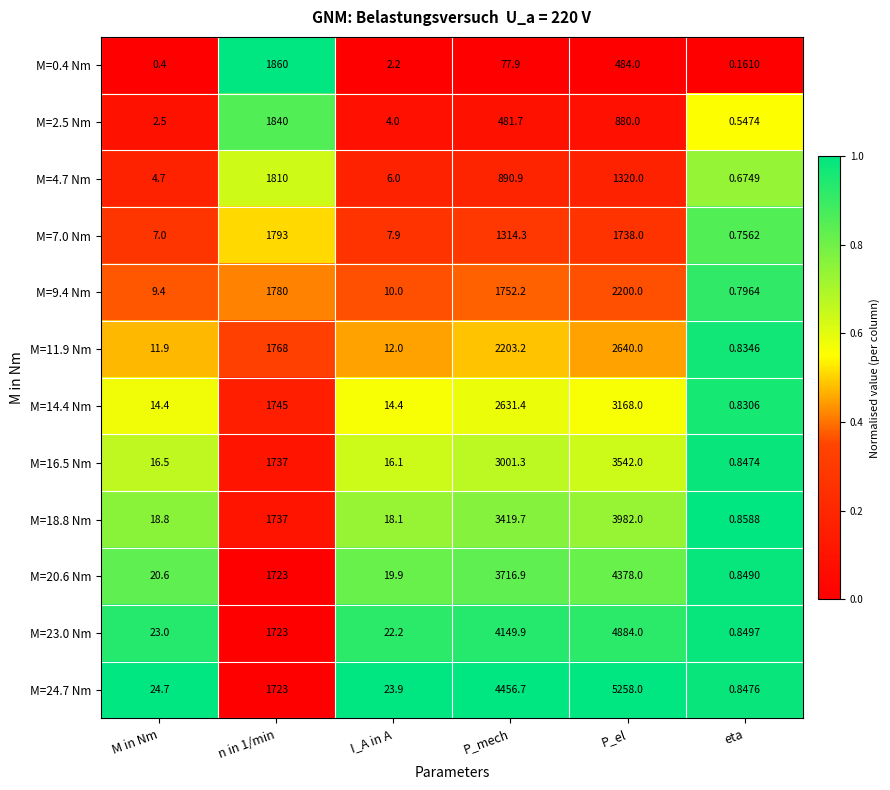

Which category has the lowest value in the M=4.7 Nm series?

eta